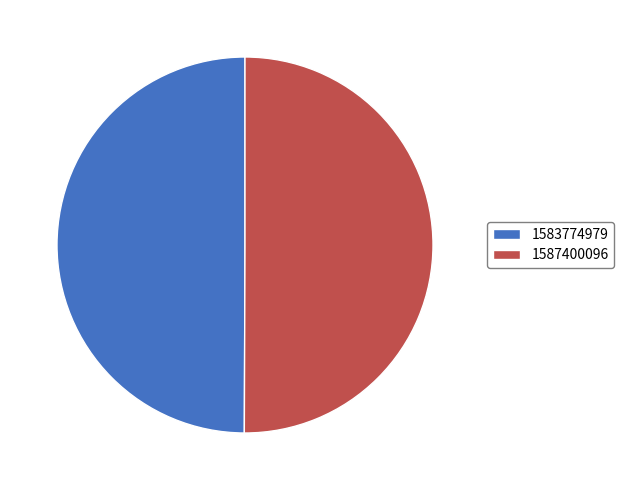

True or false: 1587400096 accounts for 43% of the total.

False